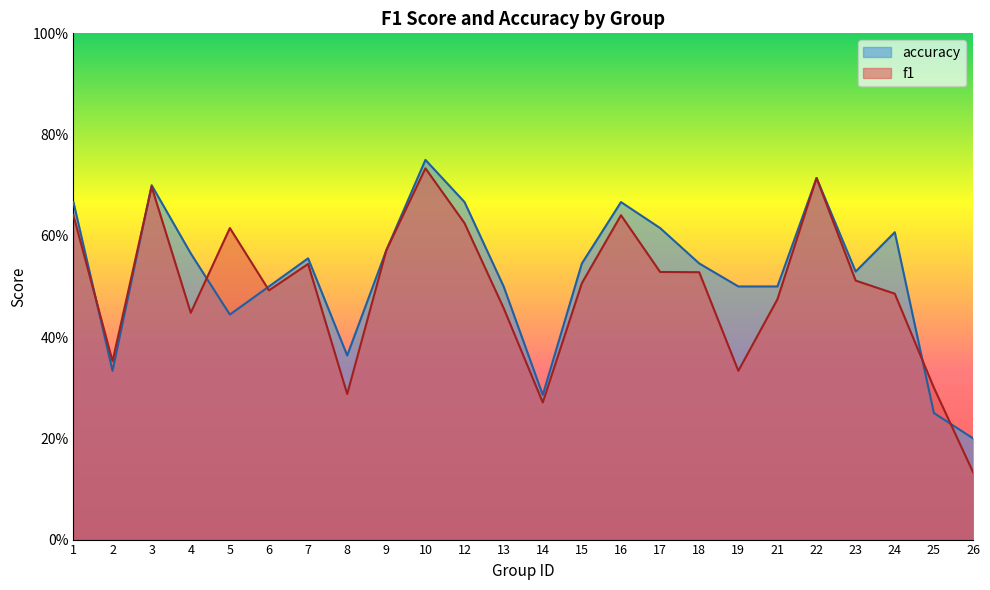

How many data points does each series have?

24